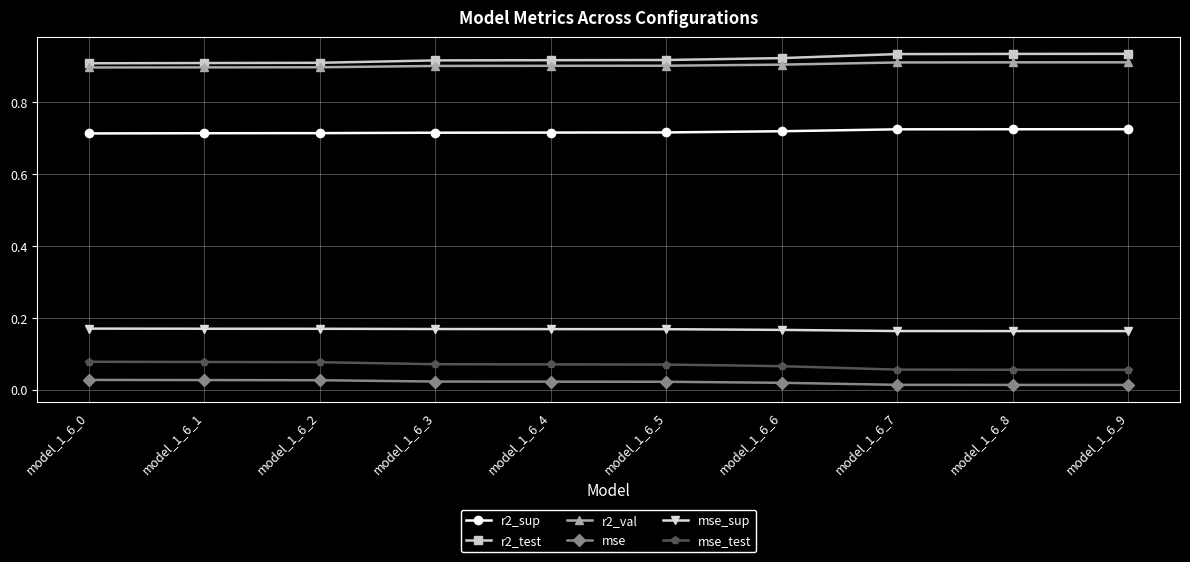

True or false: mse_sup and r2_test cross at least once.

False